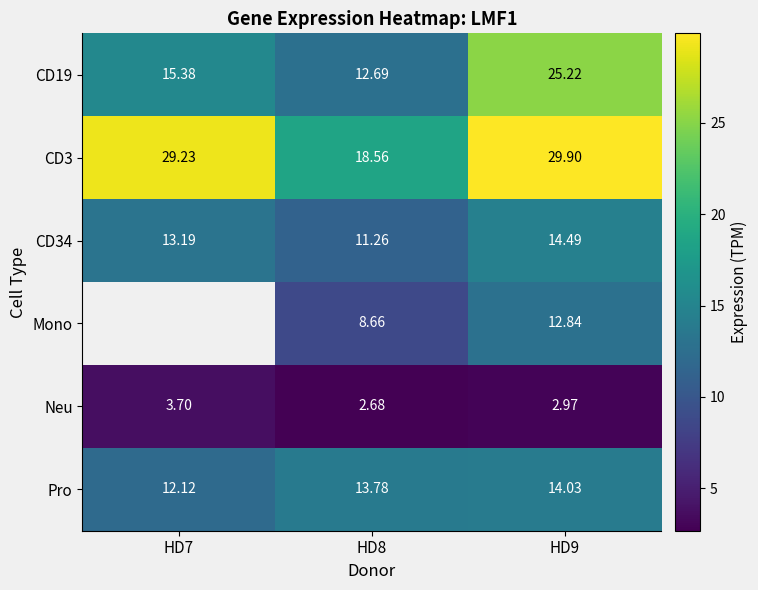

Which has a higher value, HD9 or HD8?

HD9